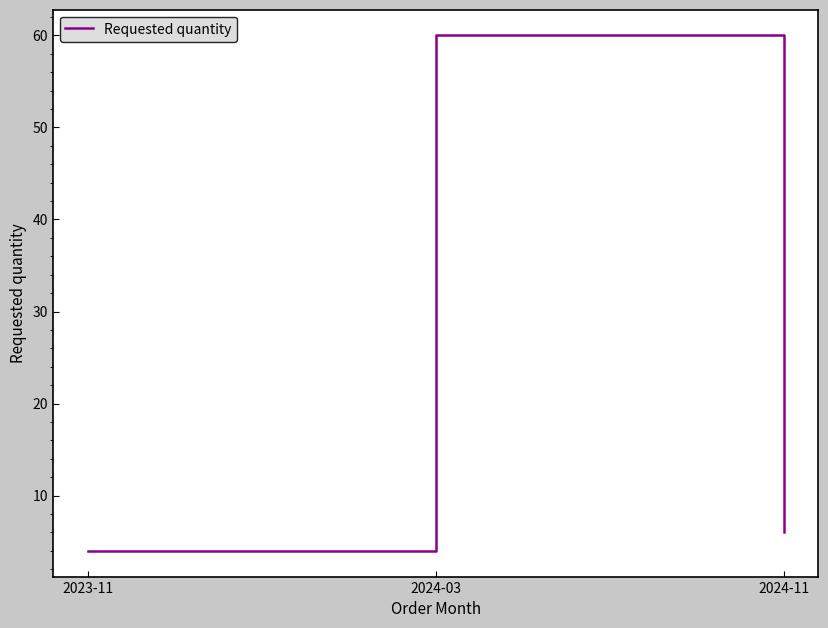

Does the chart display data point markers on the line(s)?

No